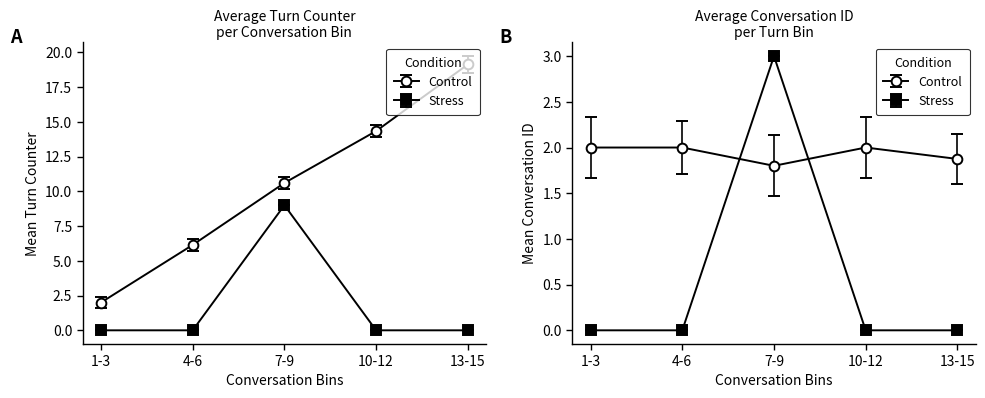

True or false: Control and Stress cross at least once.

False